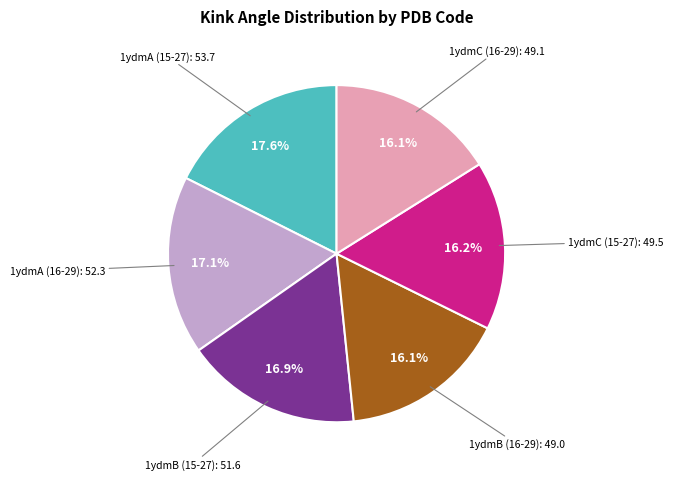

Is there any slice that represents more than half of the pie?

No